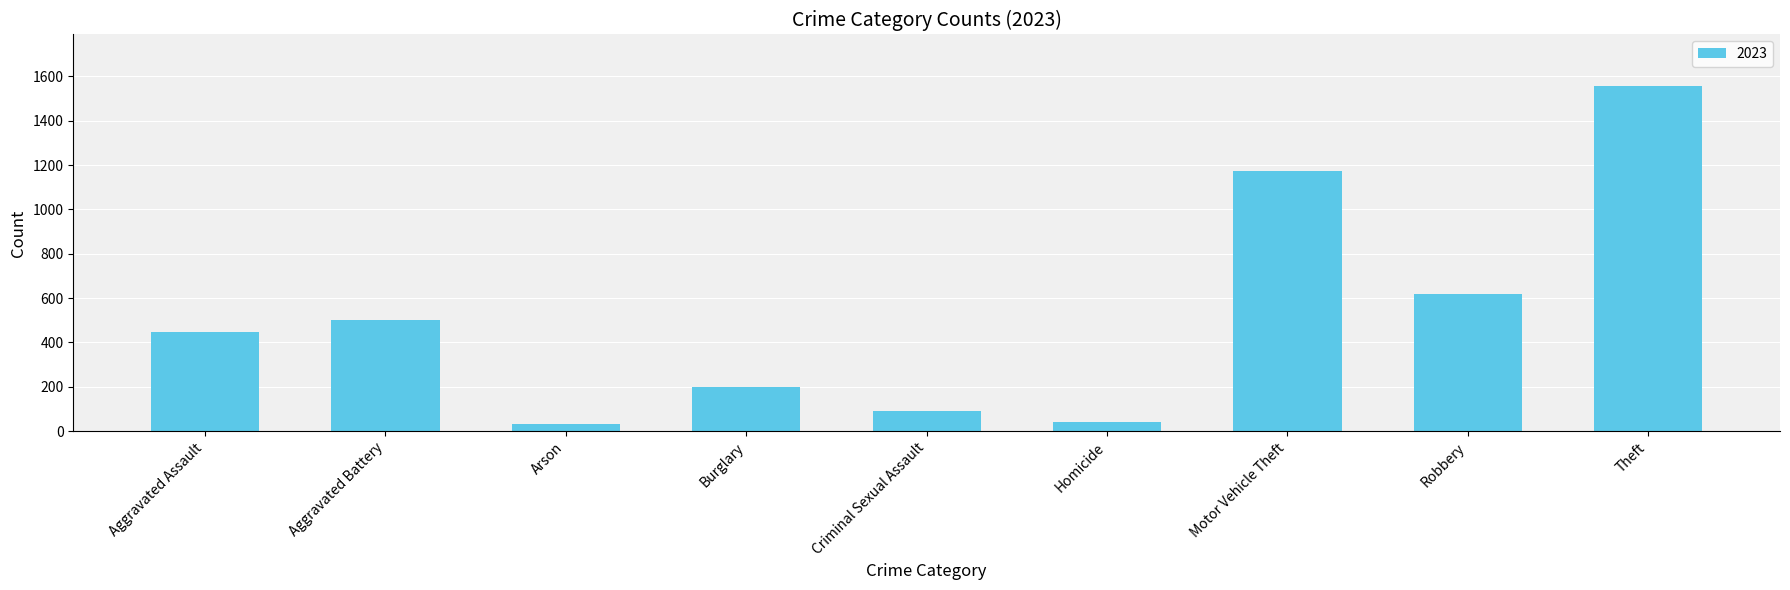

Between Burglary and Motor Vehicle Theft, which is larger?

Motor Vehicle Theft